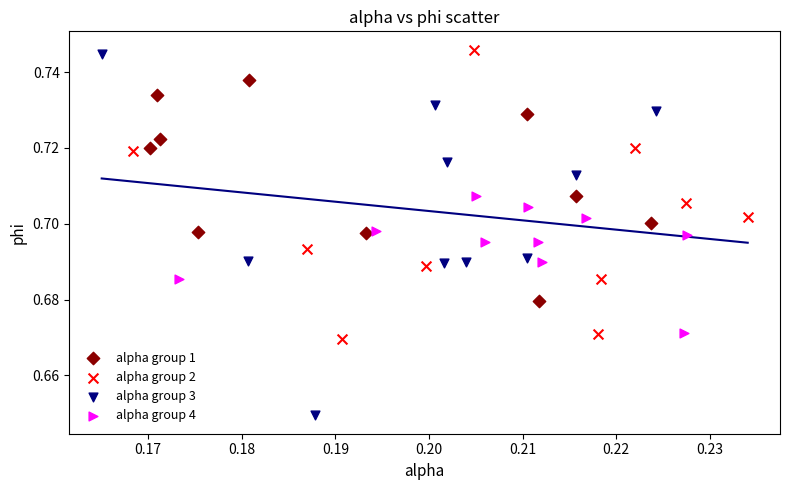

Which series has the largest Y range (max minus min)?

alpha group 3